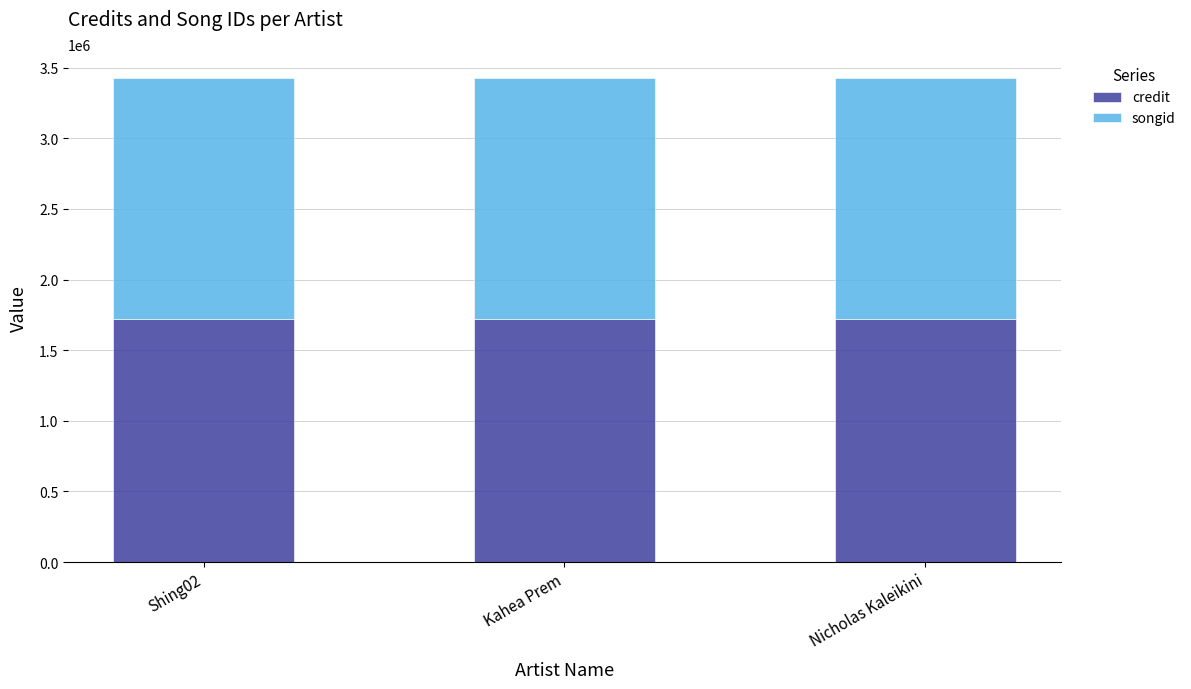

What is the total value across all series at Kahea Prem?

3425680